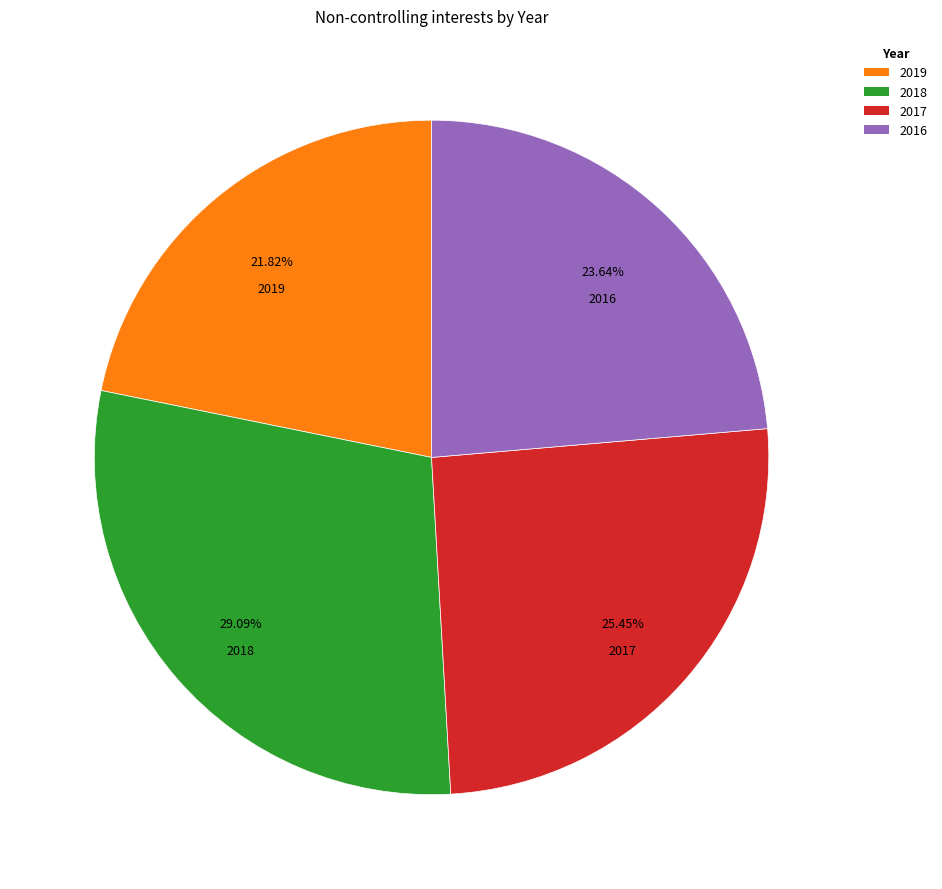

How much of the chart is everything except 2016?

76.4%